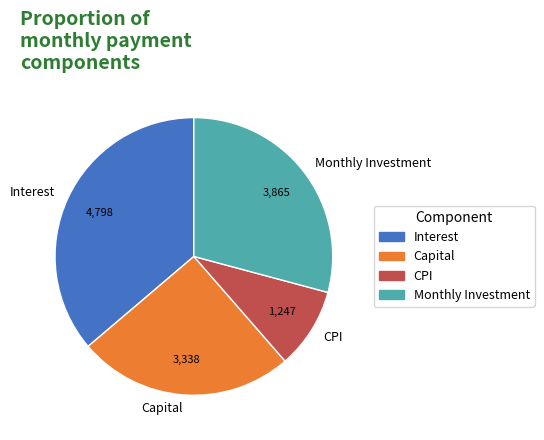

Approximately how many times larger is the value at Monthly Investment compared to Capital?

1.2